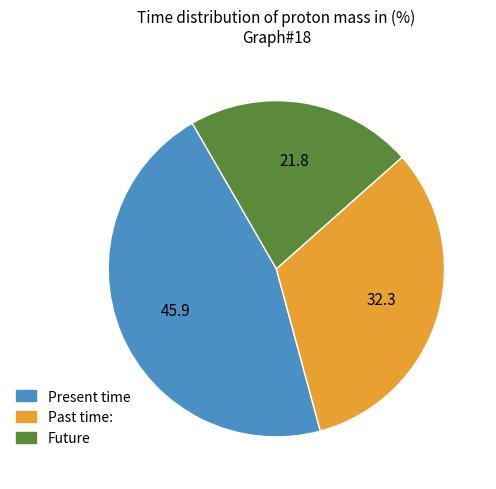

Which category has the biggest portion of the pie?

Present time